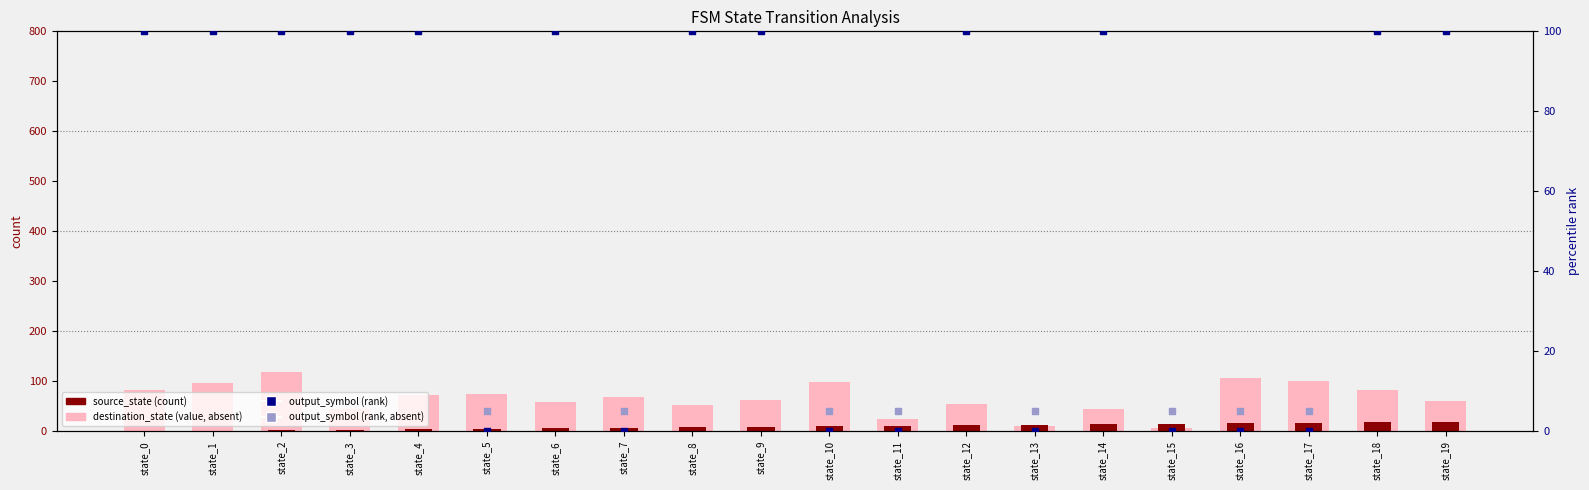

Which series has the largest Y range (max minus min)?

destination_state